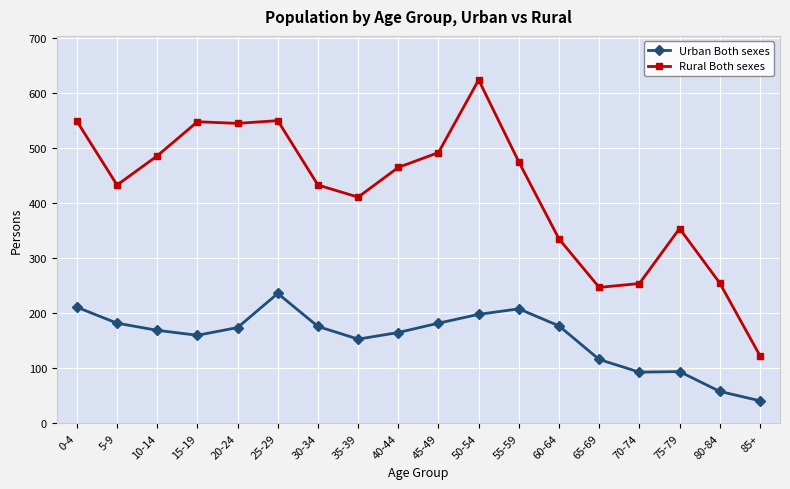

At which label does Urban Both sexes reach its peak?

25-29